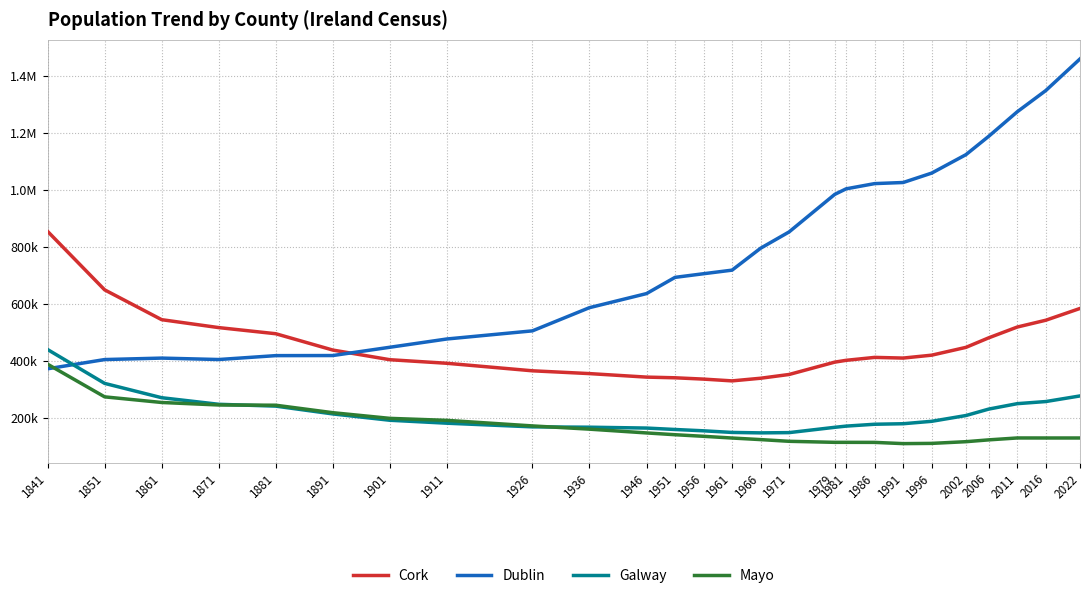

What are all the series names shown in the legend?

Cork, Dublin, Galway, Mayo